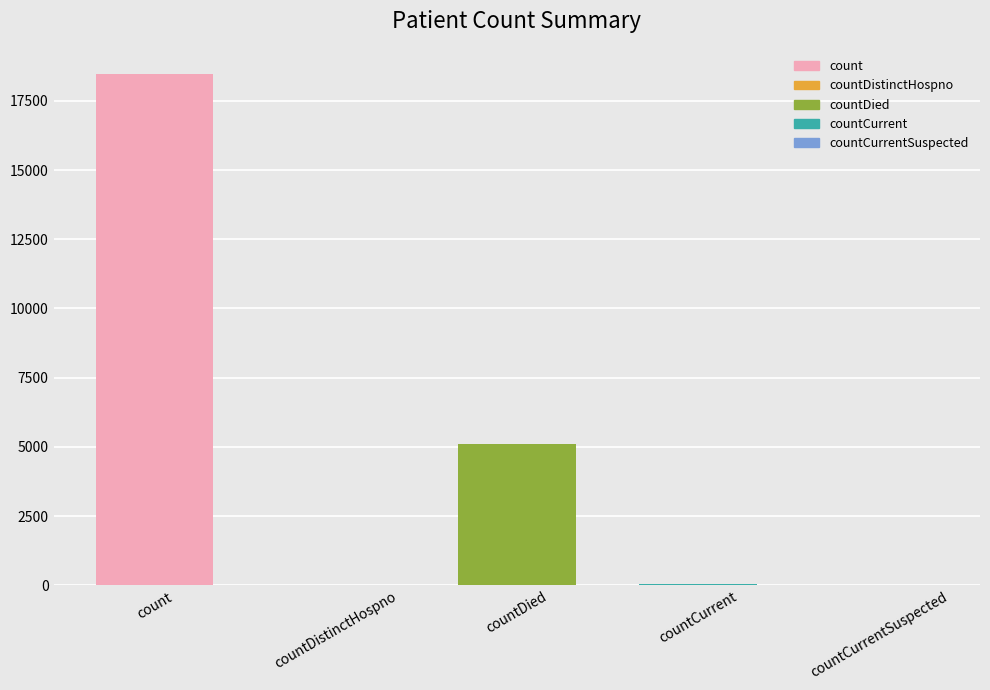

True or false: the data shows 18456 at count.

True